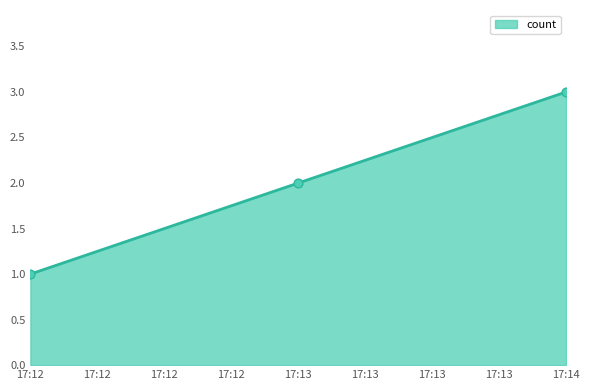

What is the change in value from 17:13 to 17:14?

+1